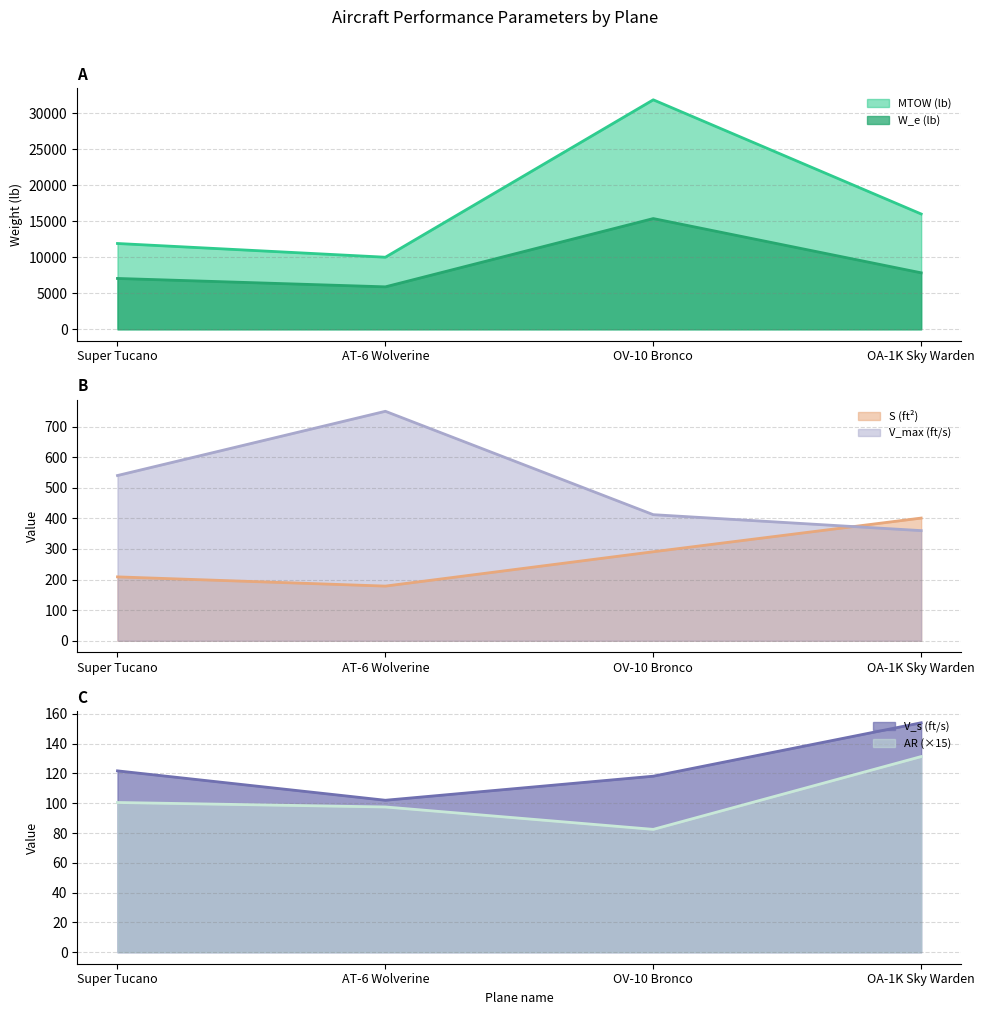

What is the total value across all series at Super Tucano?

19930.9